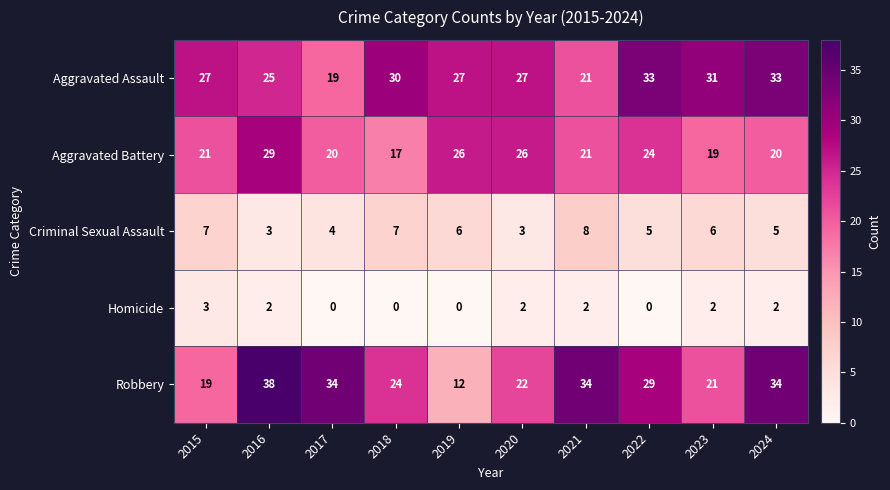

Is it true that Aggravated Battery equals 24 at 2022?

True